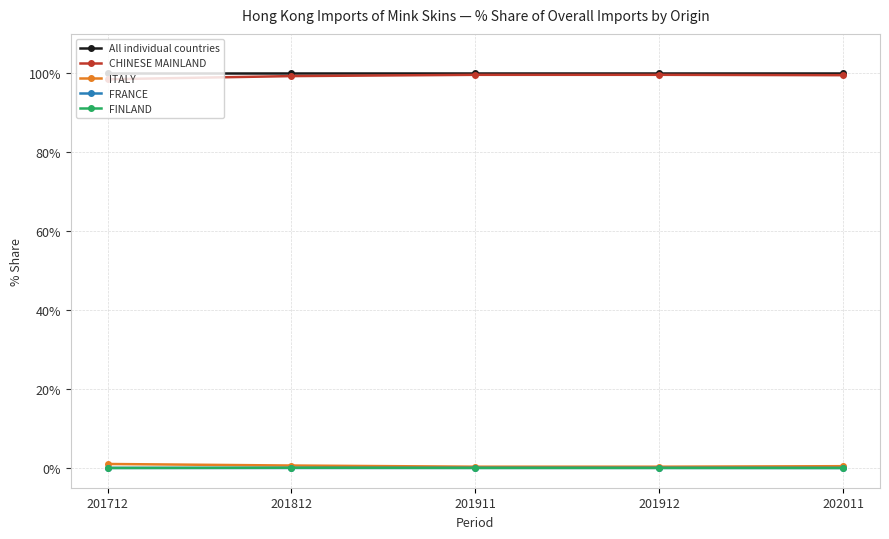

What is the maximum value shown in the chart?

100.0